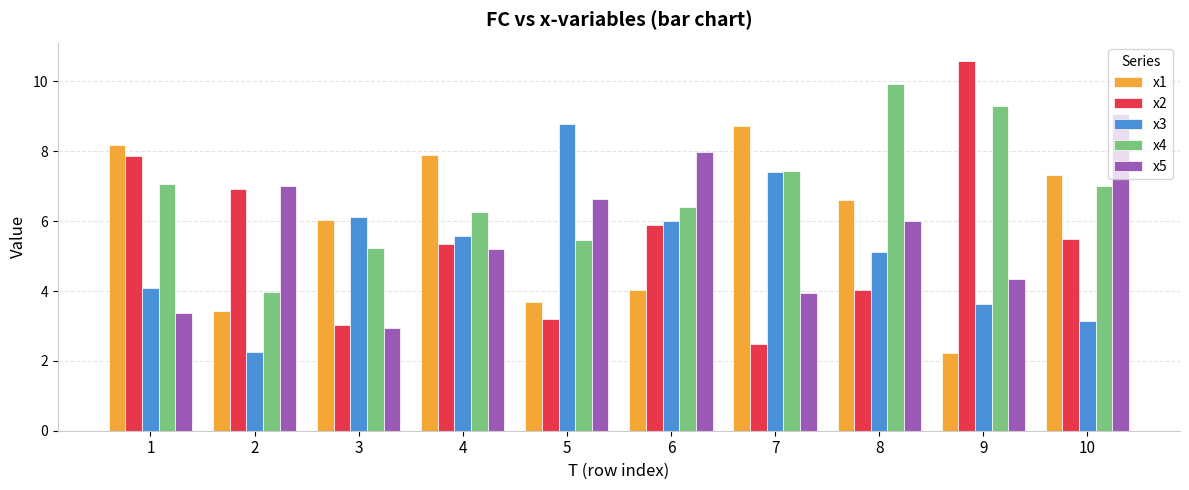

What is the average value of the x4 series?

6.8